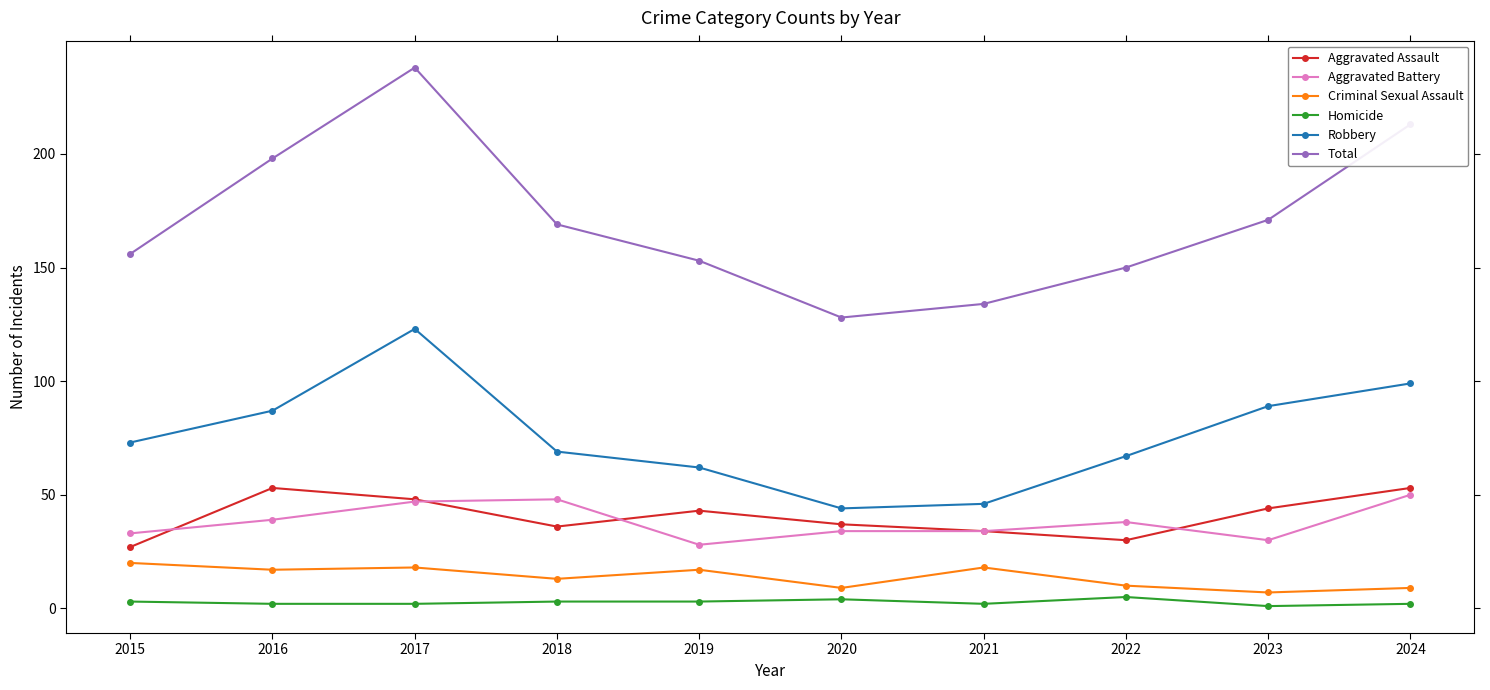

How many interior local valleys does the Robbery series have?

1